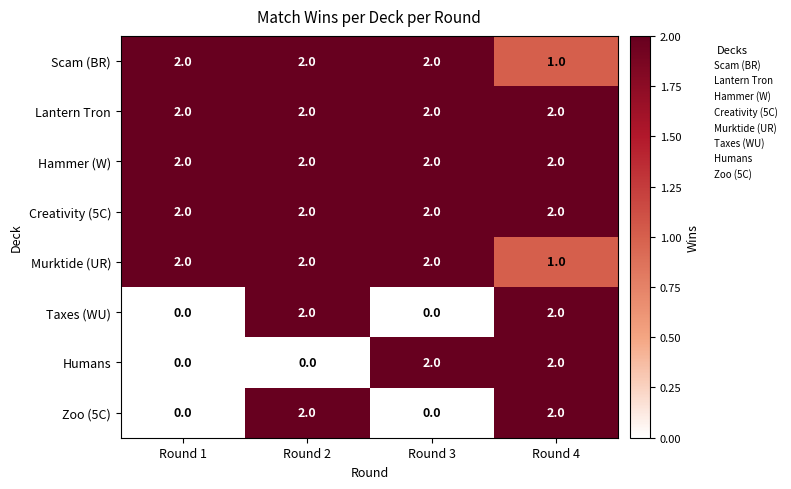

What is the maximum value shown in the chart?

2